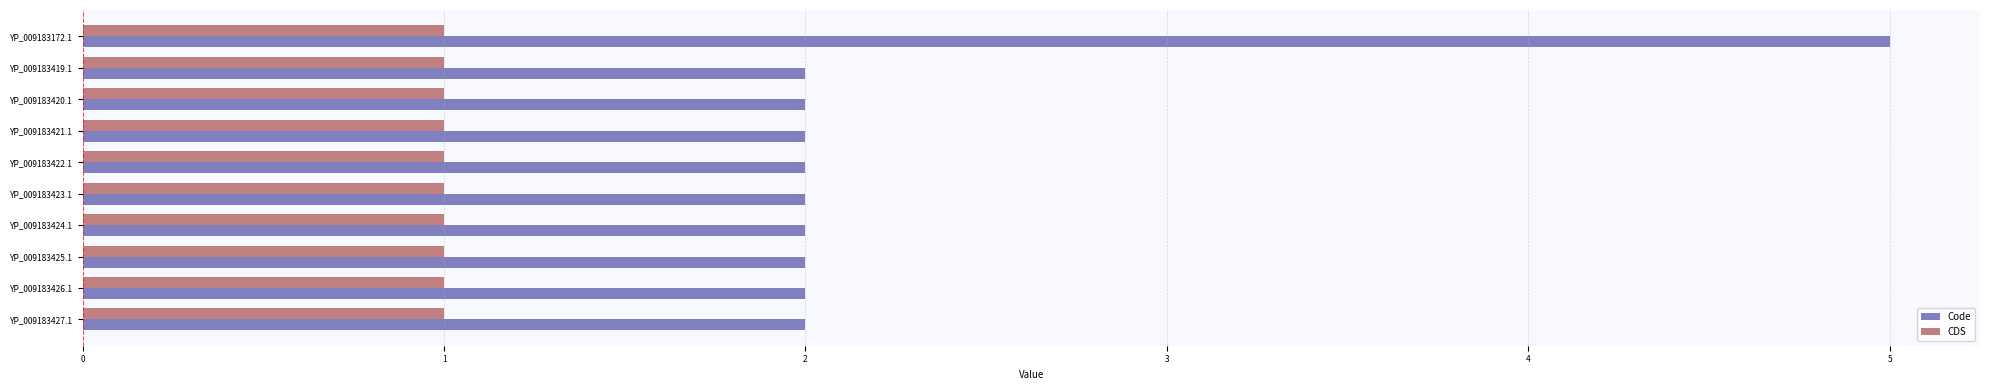

Which series has the largest total across all categories?

Code